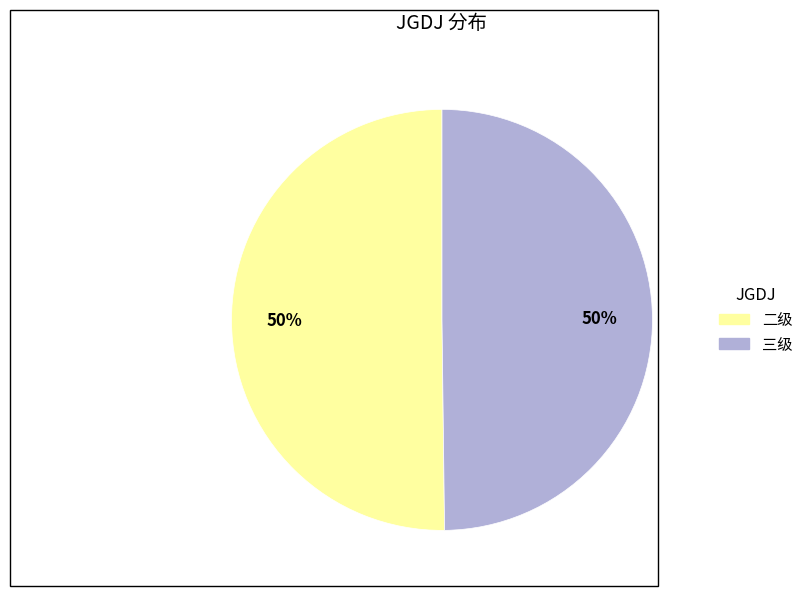

To the nearest percent, what is the average slice percentage?

50%